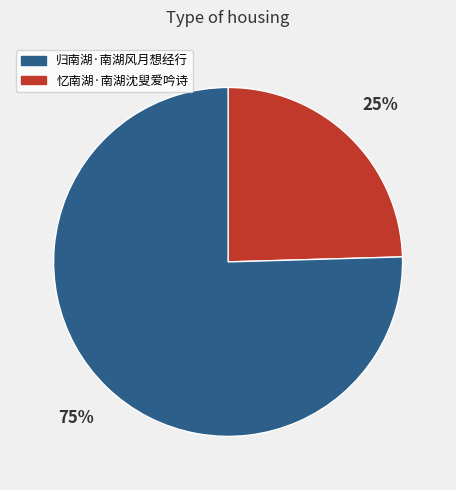

Is there a majority slice in this chart?

Yes